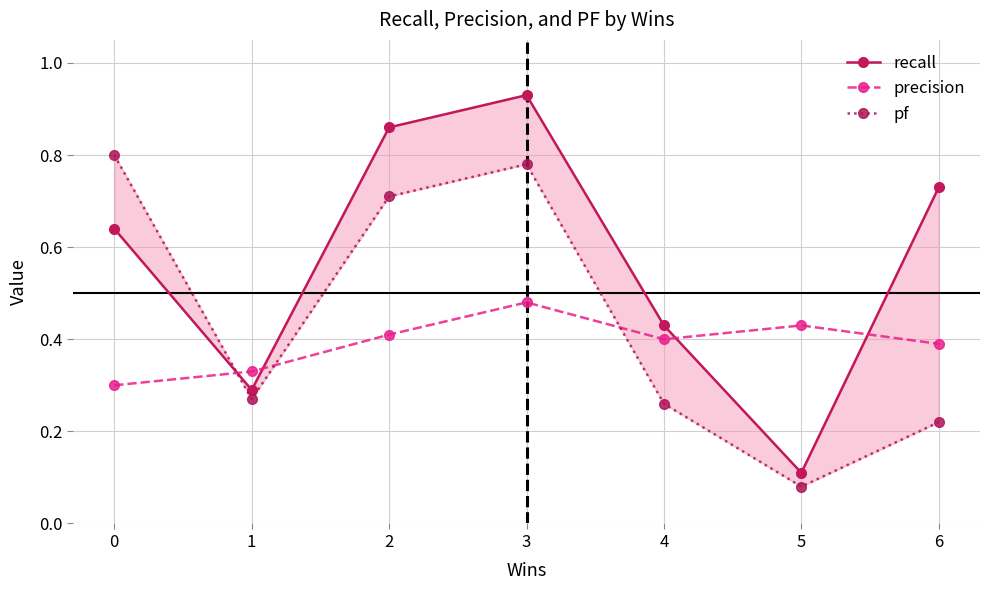

The value of pf at 3 is 0.8. True or false?

True